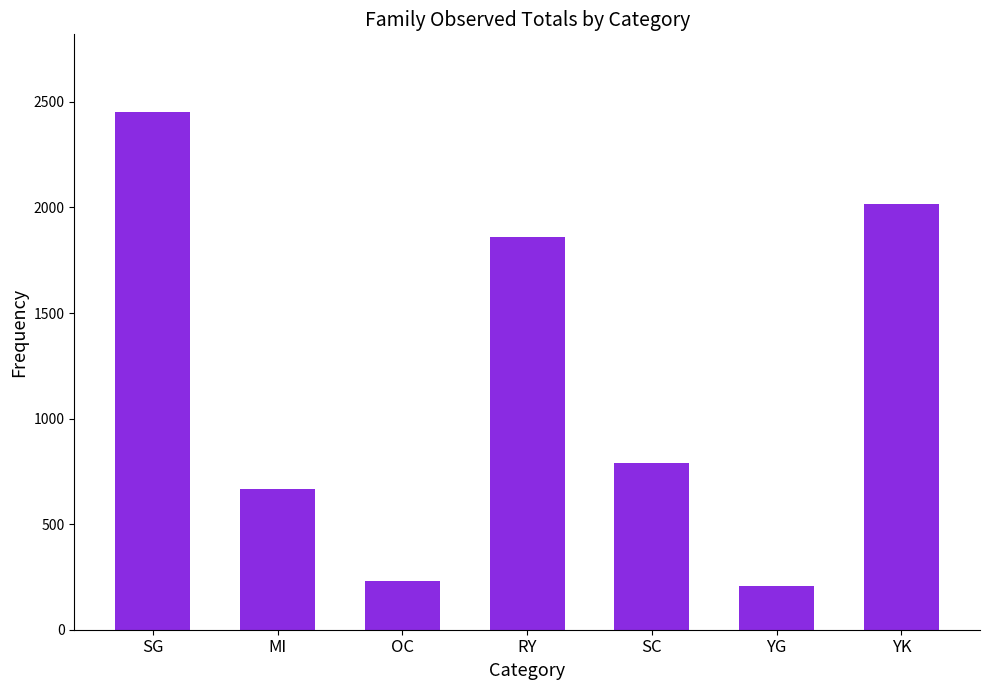

Reading left to right, extract all data points from this chart.

2452	666	230	1861	791	205	2014